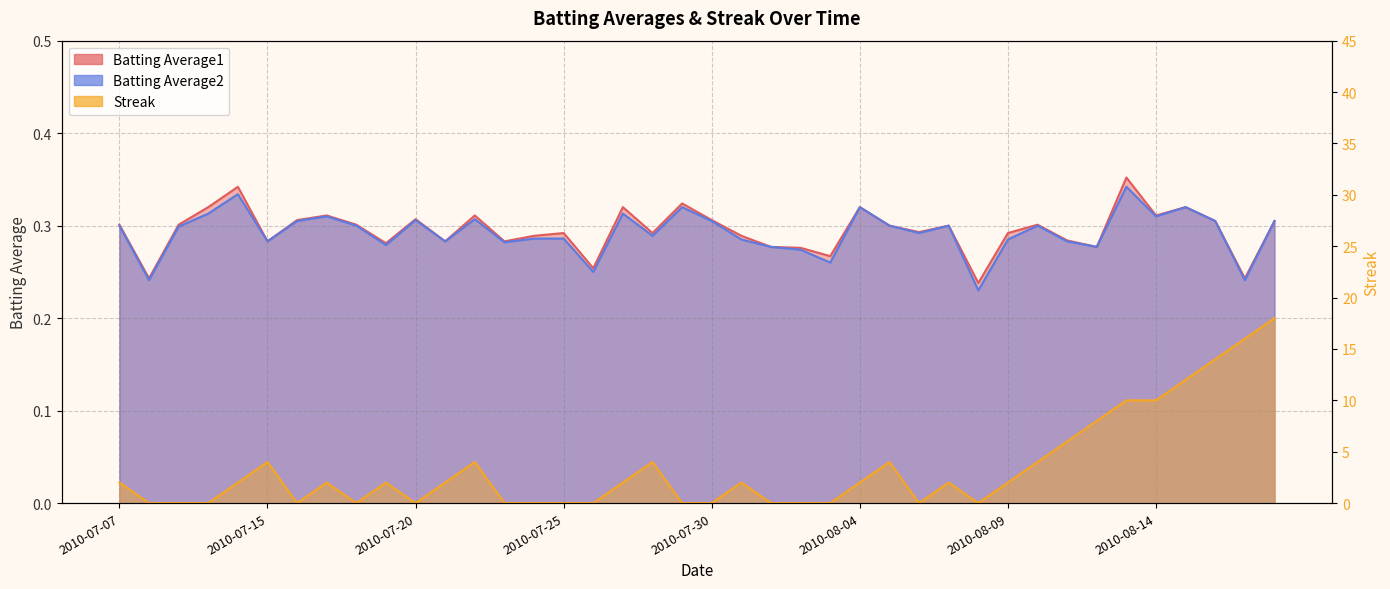

List the series in order of their peak value, lowest first.

Batting Average2, Batting Average1, Streak